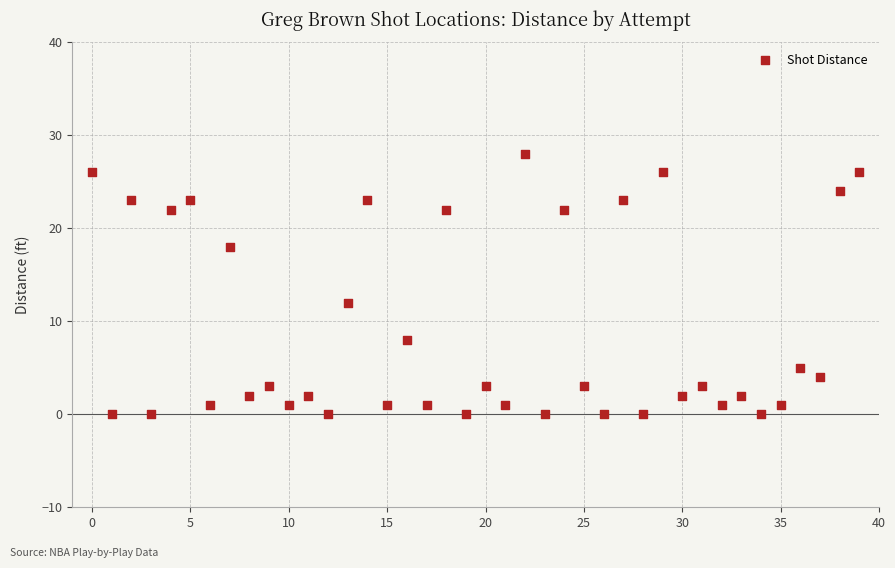

What Y value in the scatter plot is closest to 14?

12